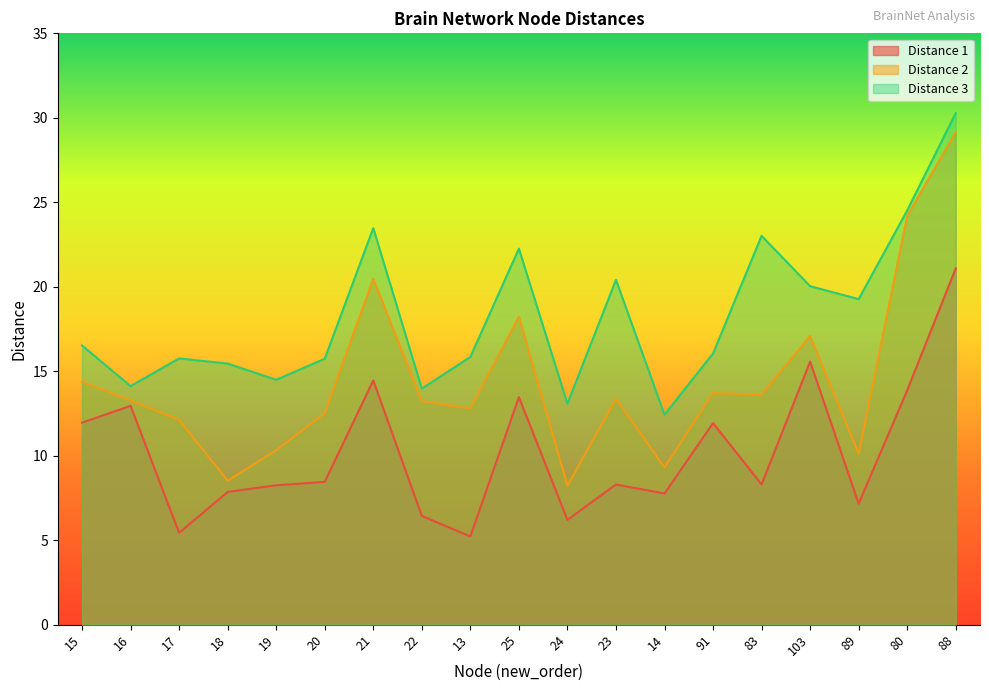

What is the approximate value of Distance 1 at 18?

7.9